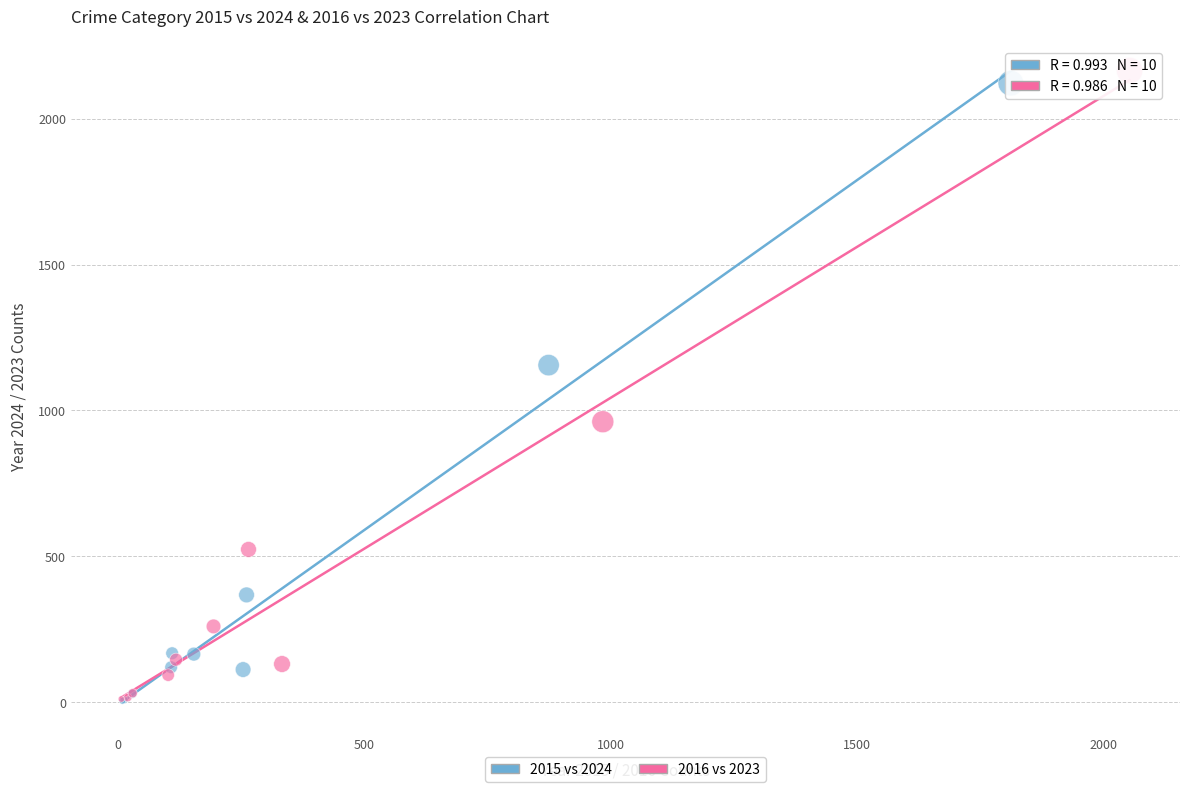

Which series has the widest spread of Y values?

2016 vs 2023